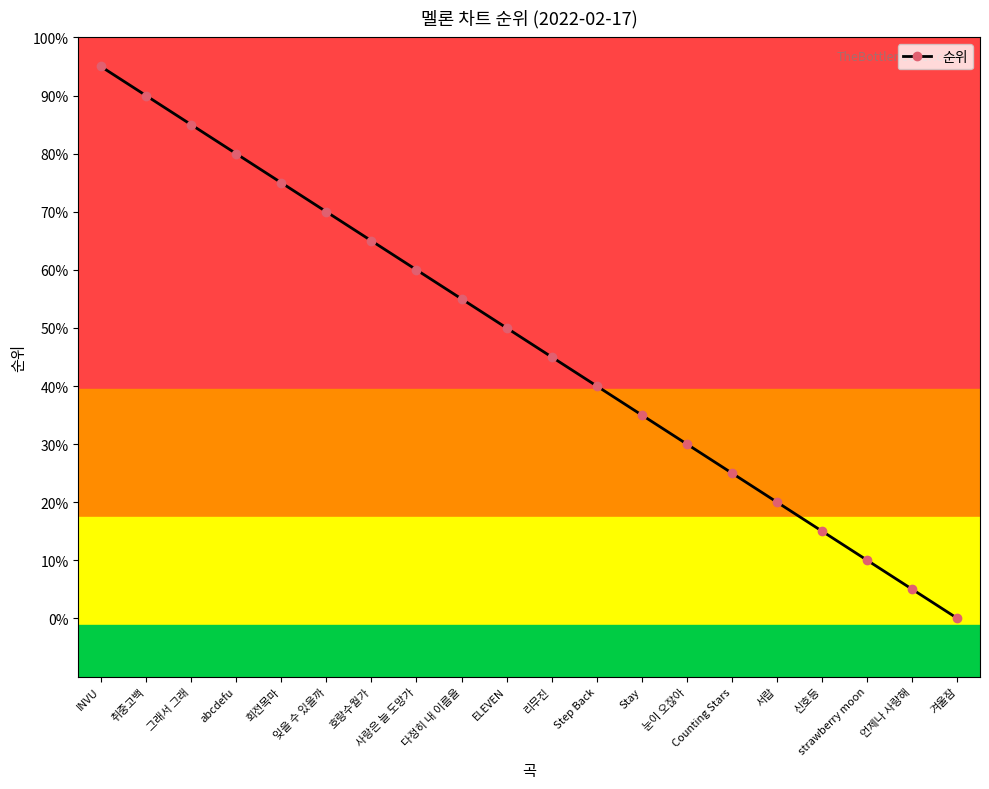

What is the label of the 20th point from the right?

INVU